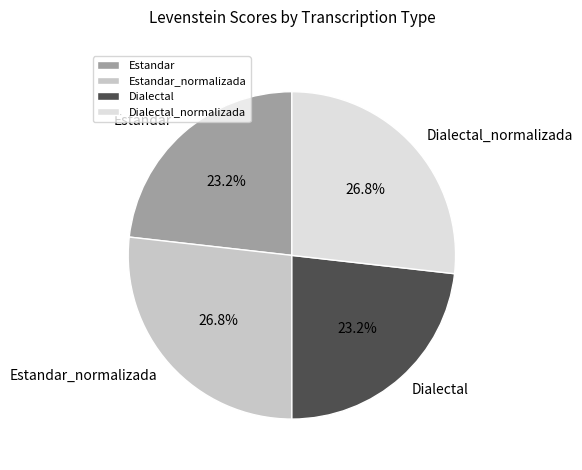

Is it true that Dialectal_normalizada is 27% of the pie?

True